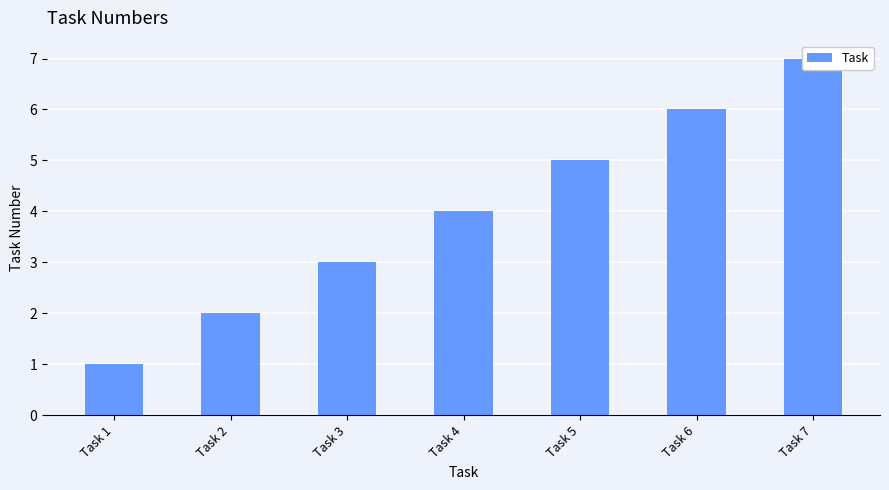

What is the smallest value displayed?

1